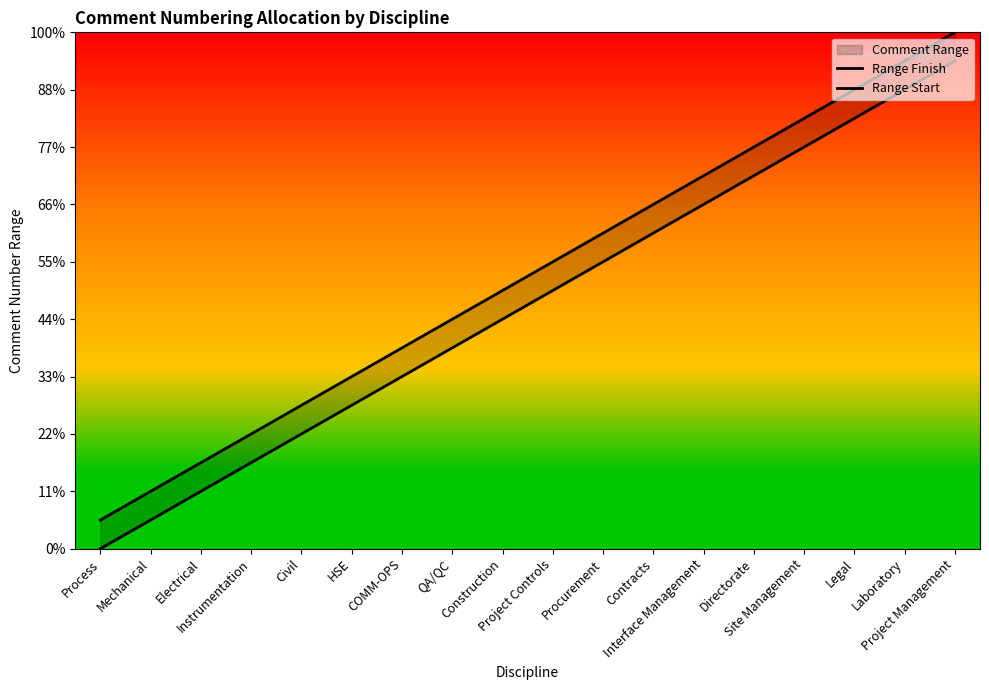

Which category has the highest value across all series?

Project Management